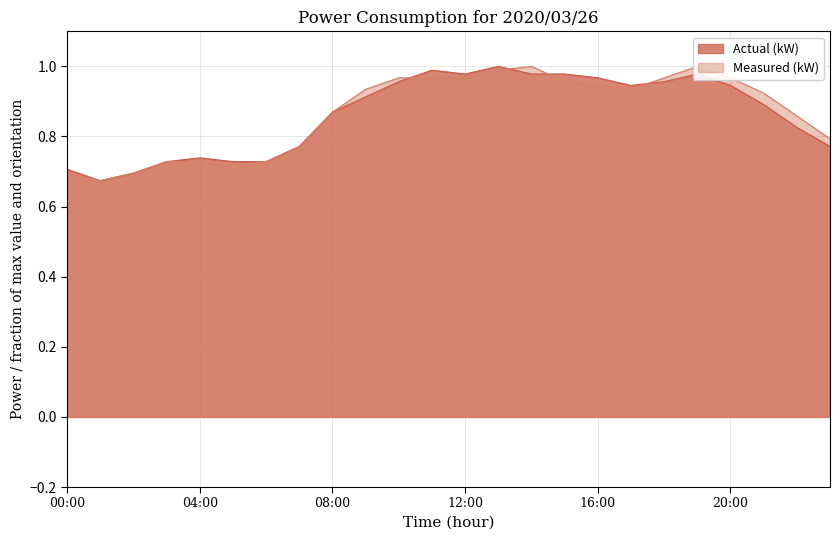

Which has a higher value, 07:00 or 19:00?

19:00